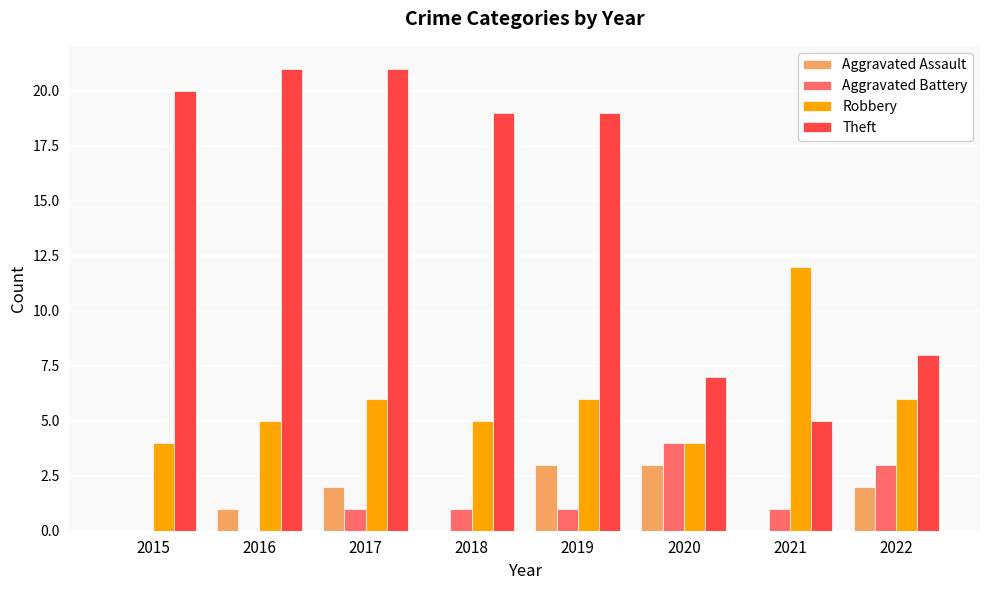

Reading right to left, extract all data points from this chart.

Aggravated Assault: 2022=2	2021=0	2020=3	2019=3	2018=0	2017=2	2016=1	2015=0
Aggravated Battery: 2022=3	2021=1	2020=4	2019=1	2018=1	2017=1	2016=0	2015=0
Robbery: 2022=6	2021=12	2020=4	2019=6	2018=5	2017=6	2016=5	2015=4
Theft: 2022=8	2021=5	2020=7	2019=19	2018=19	2017=21	2016=21	2015=20